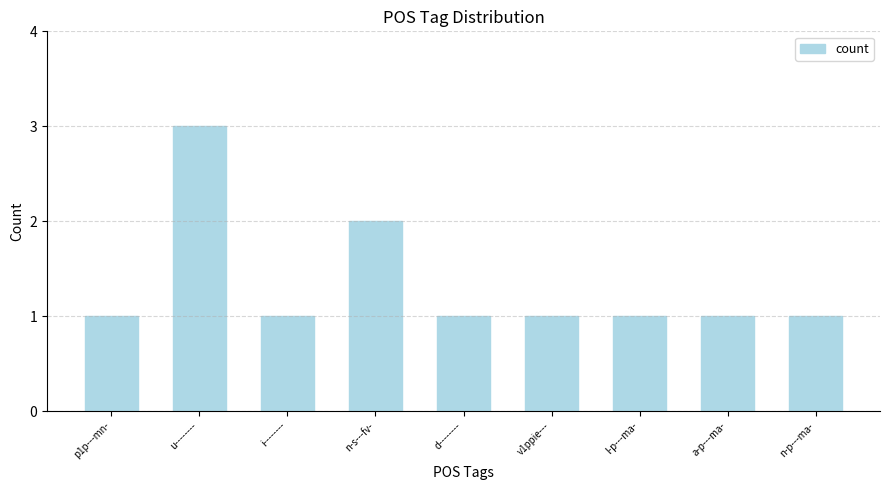

What is the greatest value displayed?

3